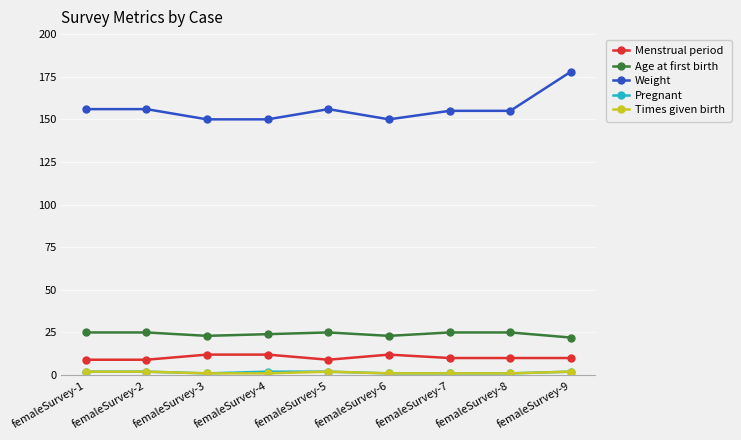

True or false: Weight has a value of 80 at femaleSurvey-4.

False